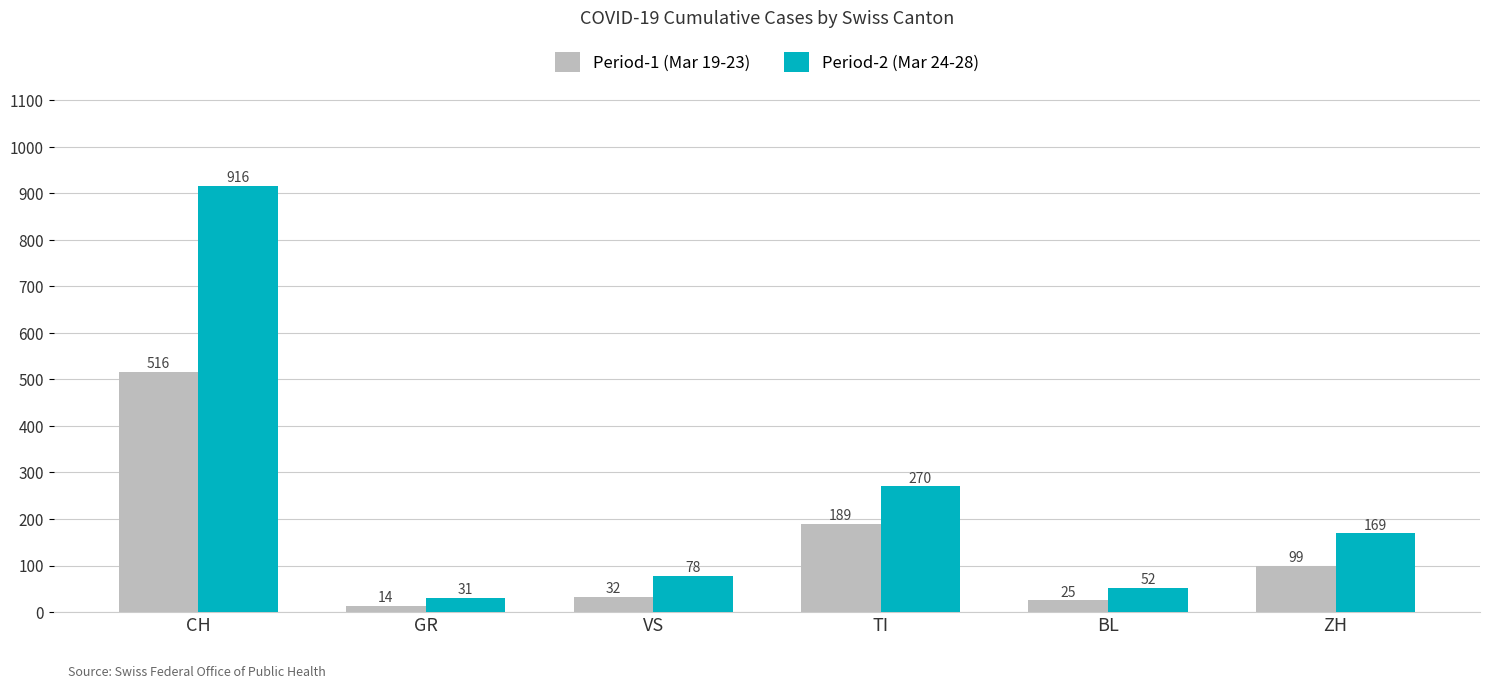

What is the difference between the highest and lowest values at CH?

400